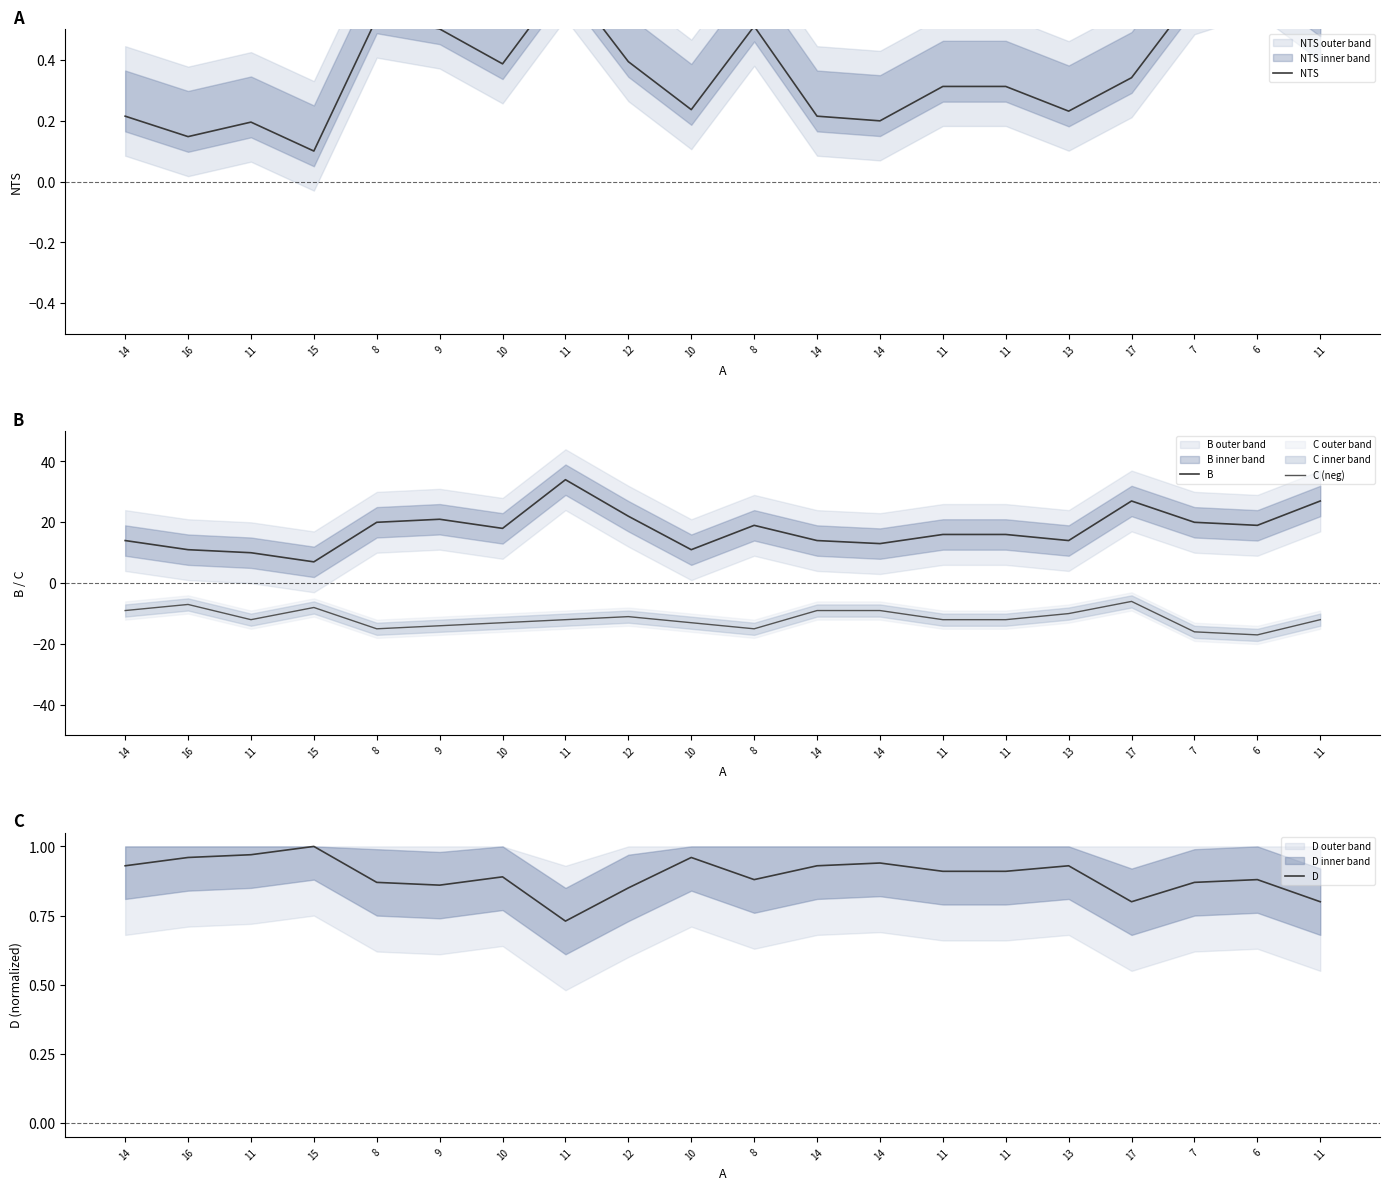

What is the spread (max minus min) of values at 12?

33.0